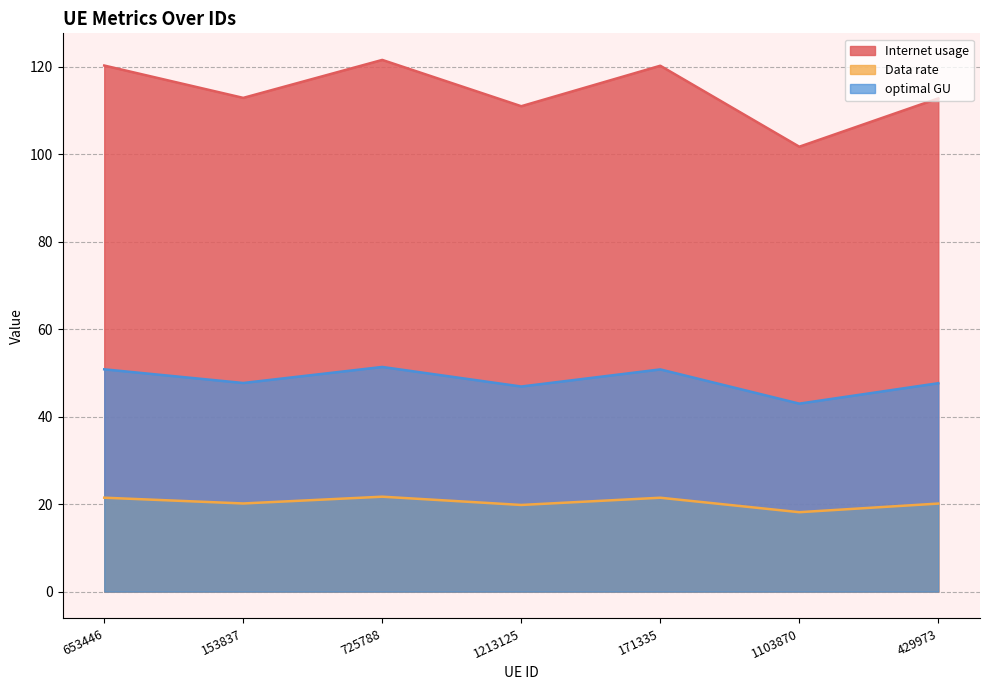

What is the sum of the Internet usage values at 1103870 and 429973?

214.4